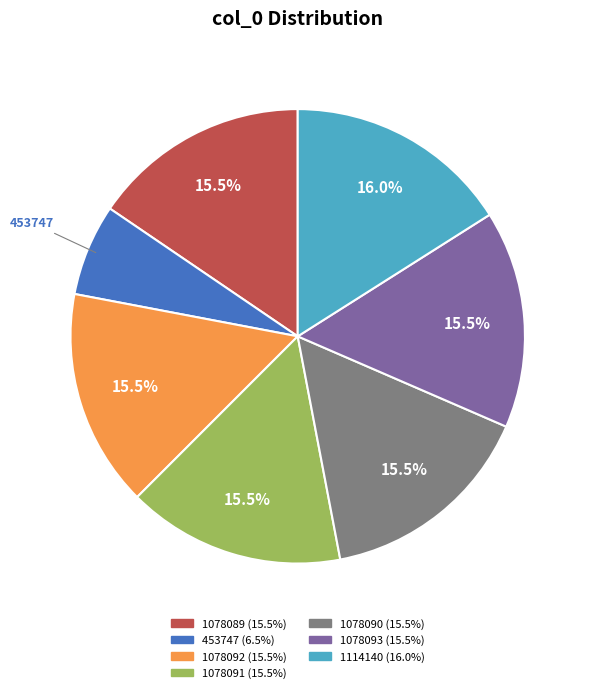

Does any single category account for the majority?

No